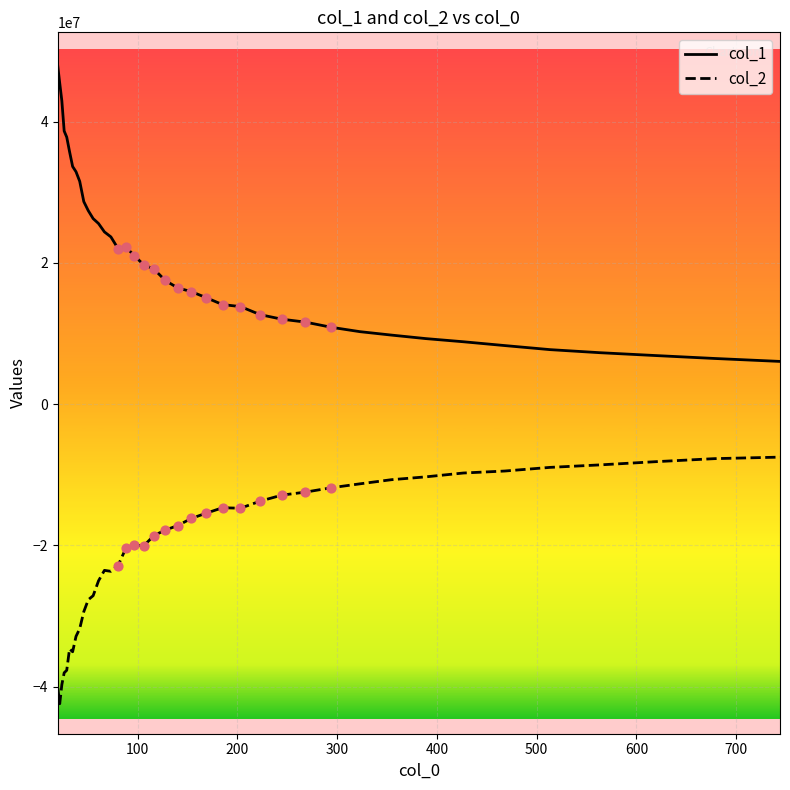

What is the difference between the maximum and minimum values in the col_2 series?

34917536.6